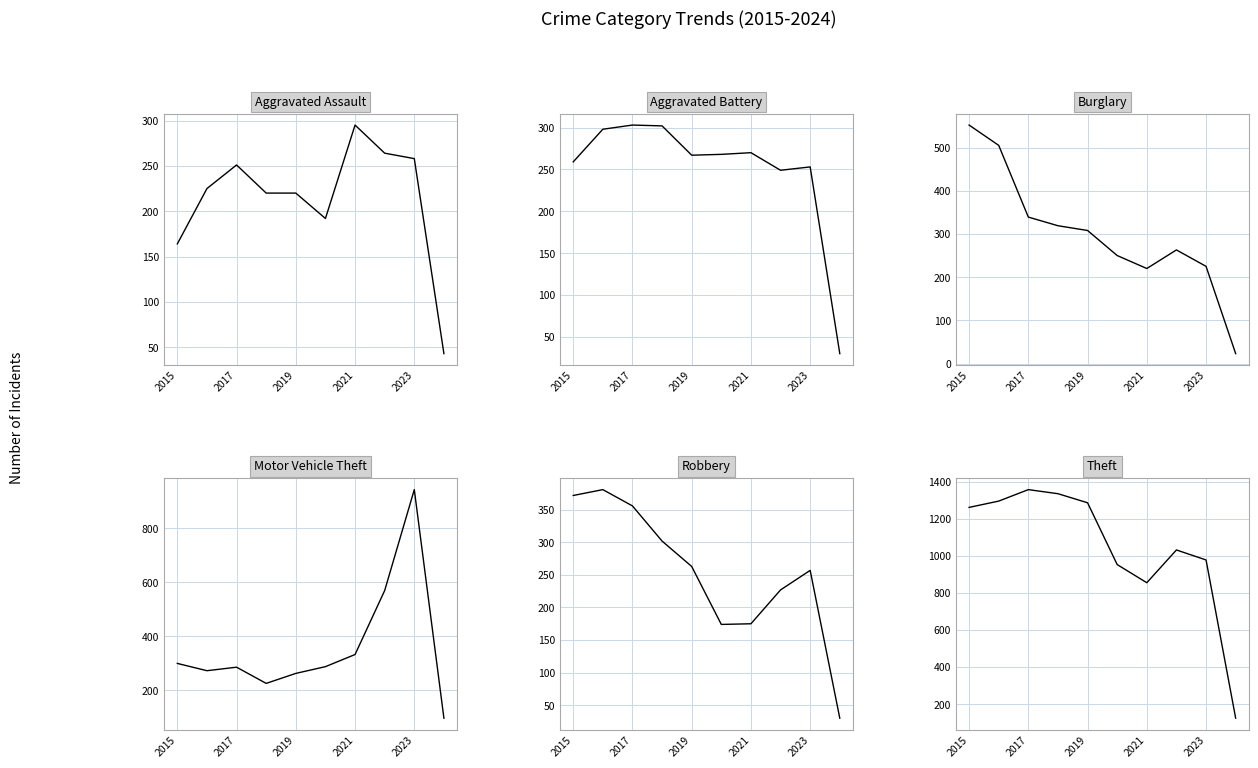

Which series has the largest range (max minus min)?

Theft